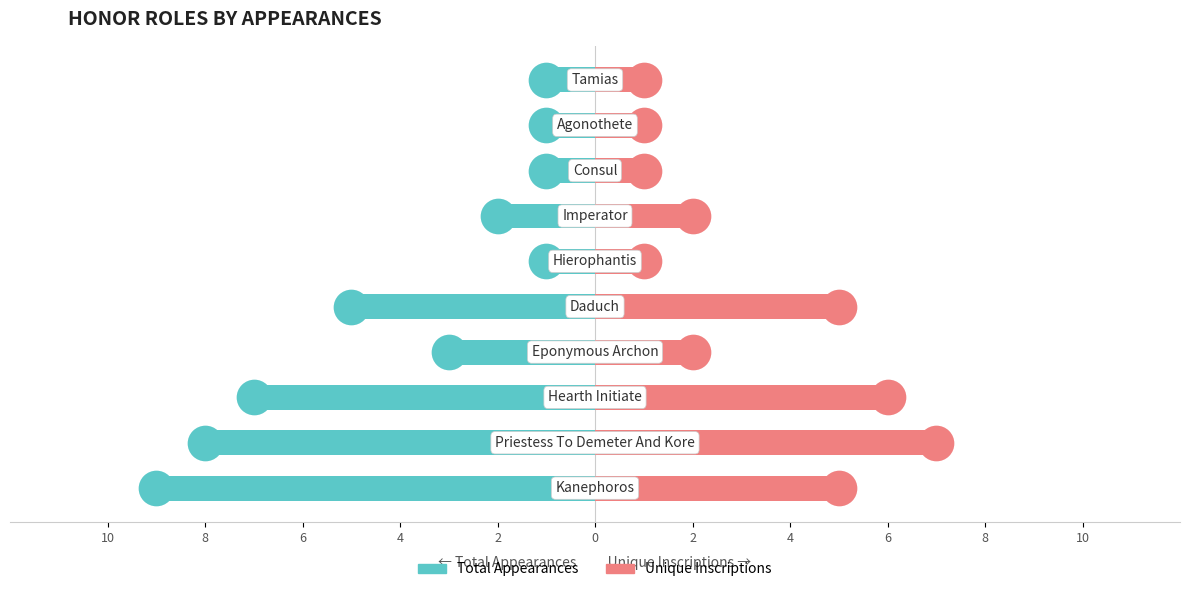

Which series contains the lowest Y value?

Total Appearances